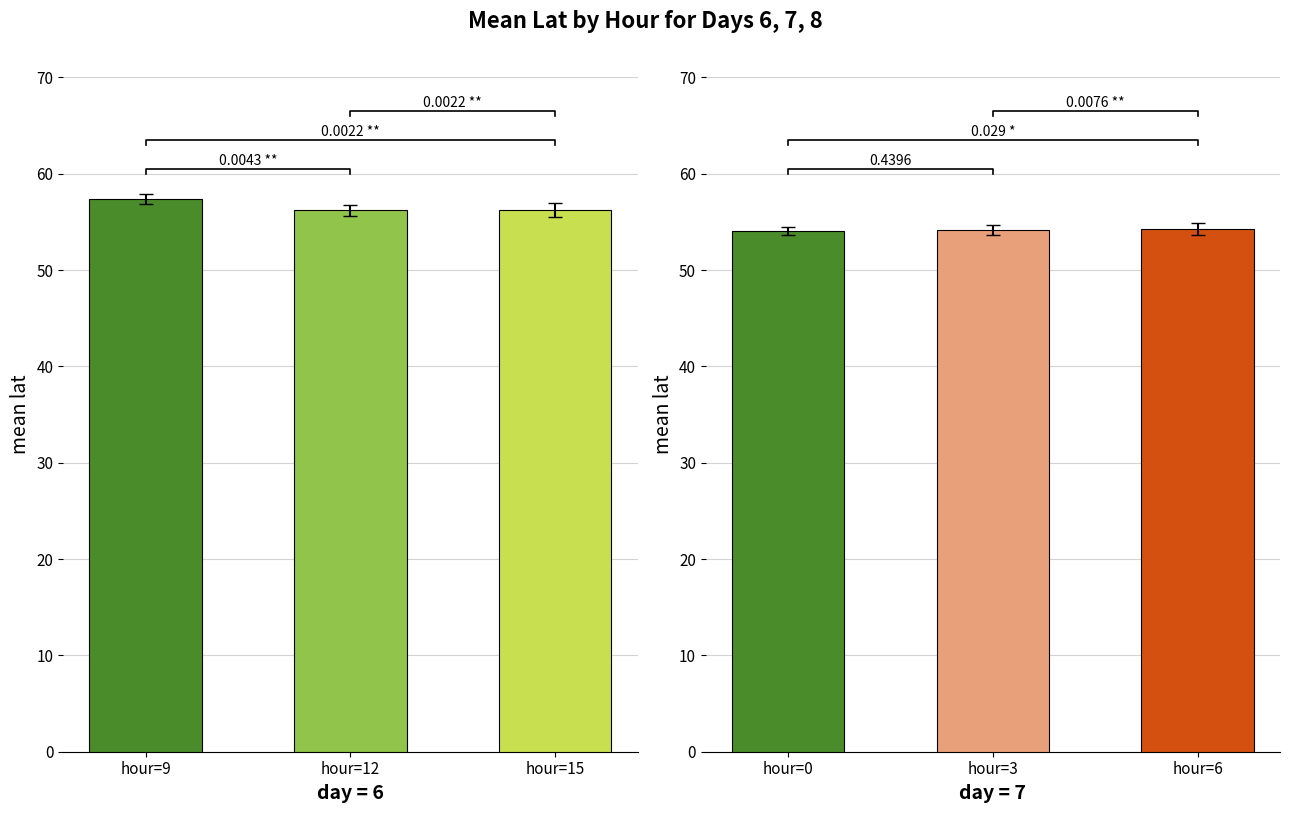

What is the approximate value at hour=15?

56.2